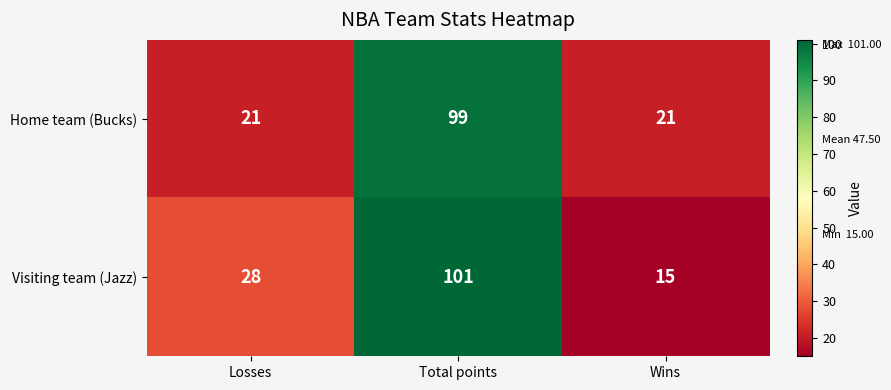

What is the smallest value displayed?

15